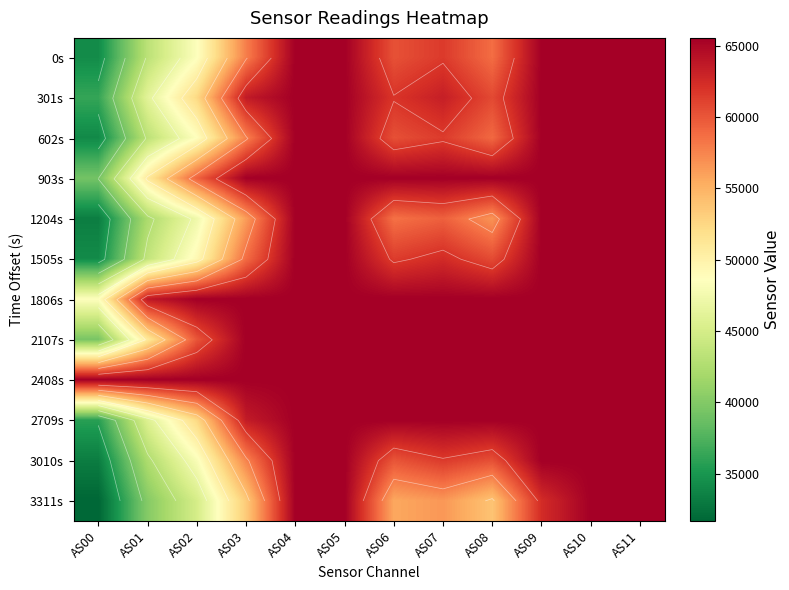

List the labels in order of 2709s value, smallest first.

AS00, AS01, AS02, AS03, AS04, AS05, AS06, AS07, AS08, AS09, AS10, AS11